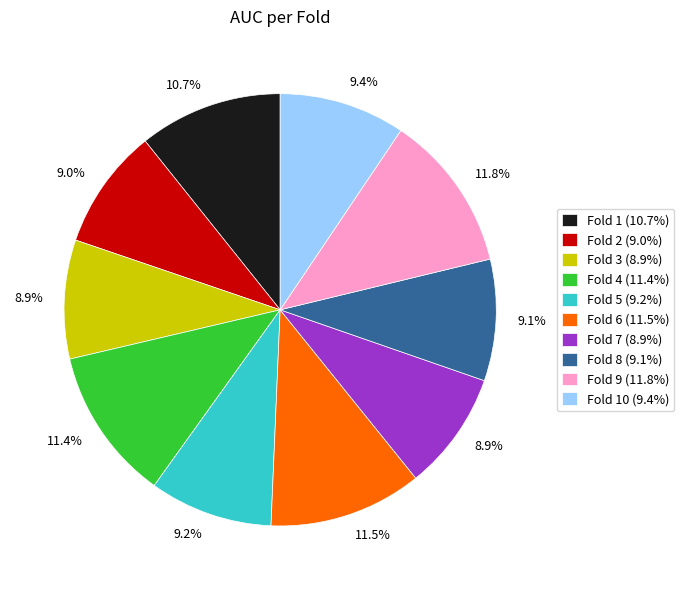

Is there a majority slice in this chart?

No